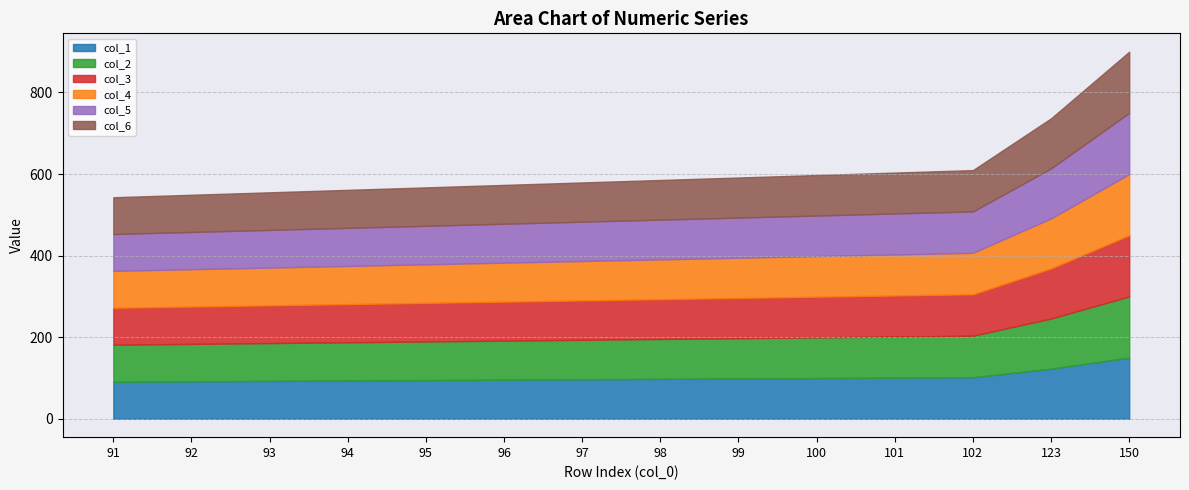

How many data points in col_5 are above 97?

7